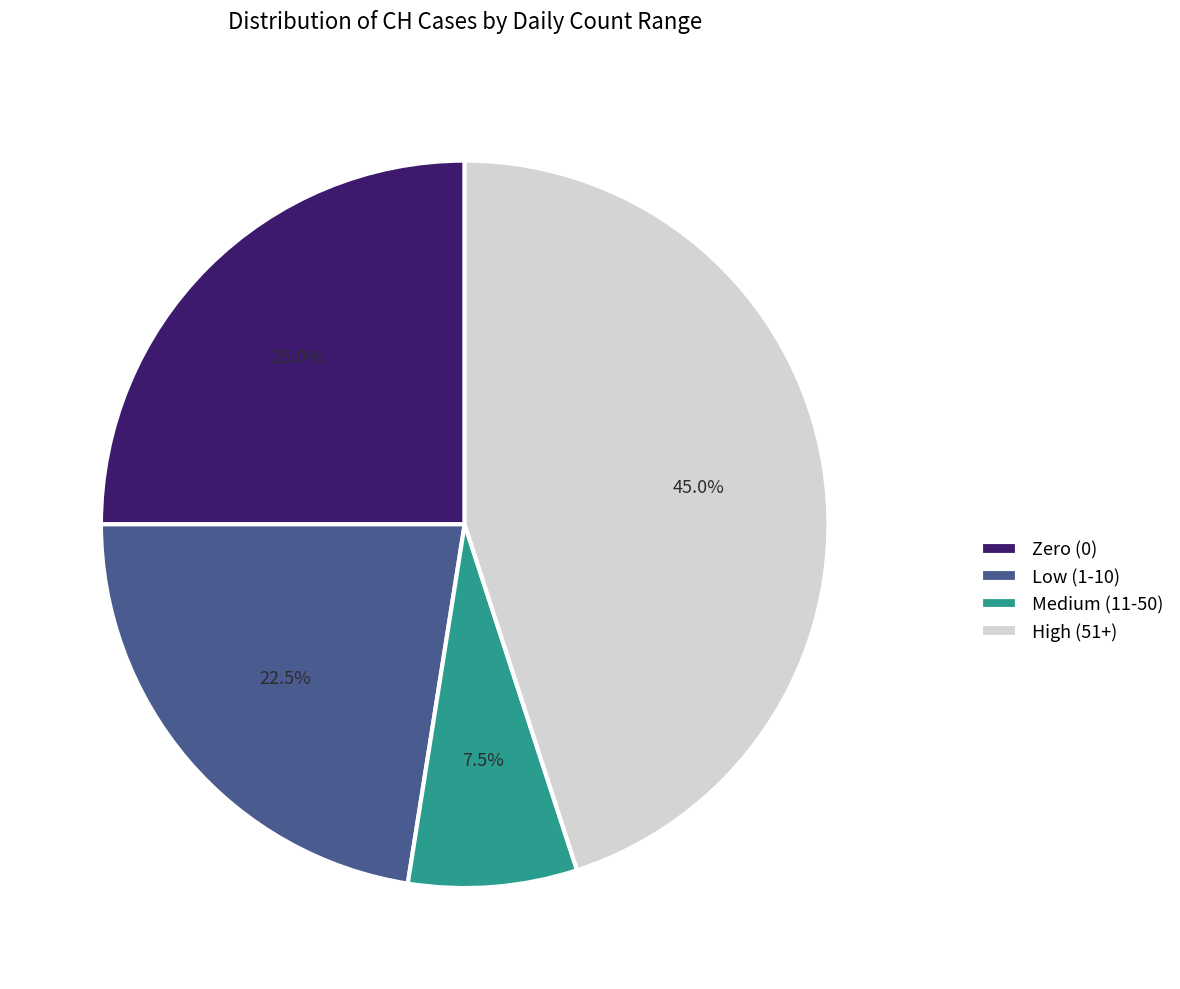

Which has a higher value, Zero (0) or High (51+)?

High (51+)